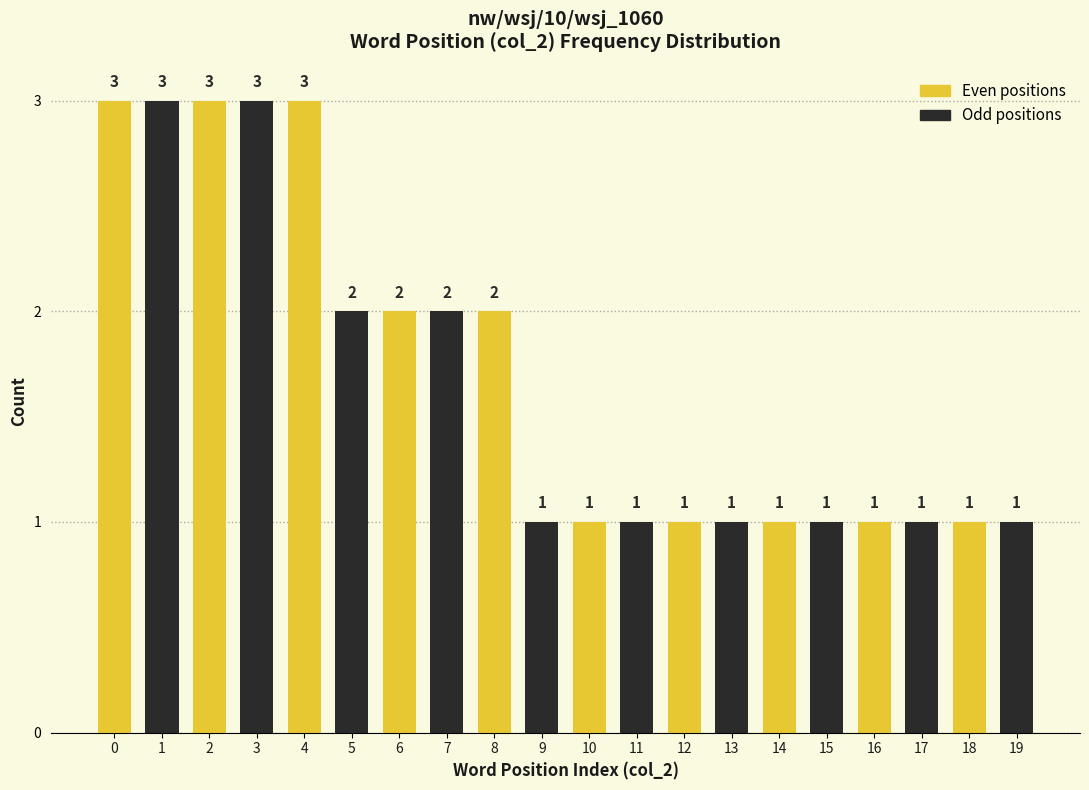

Reading right to left, what are all the values shown in this chart?

1	1	1	1	1	1	1	1	1	1	1	2	2	2	2	3	3	3	3	3